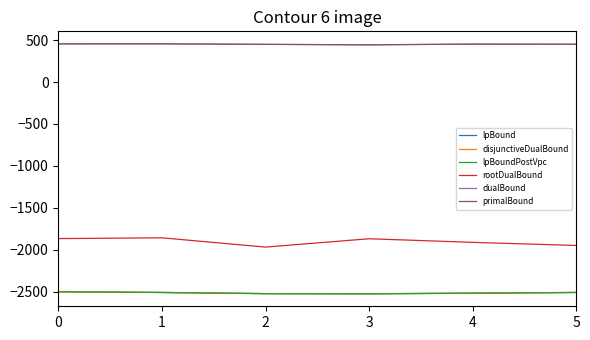

True or false: rootDualBound and disjunctiveDualBound cross at least once.

False